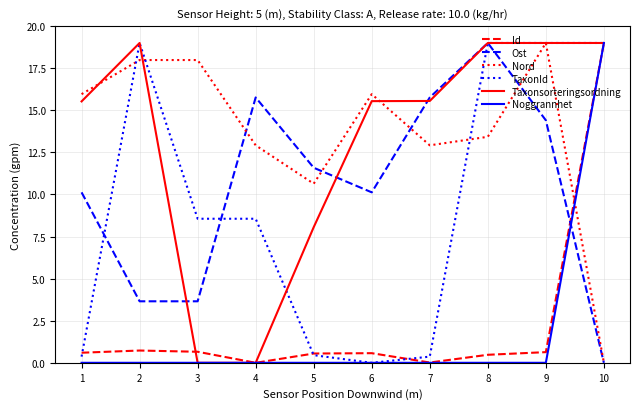

Where is the first local maximum for Ost?

4